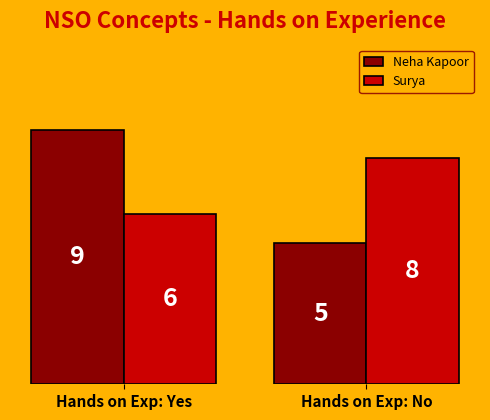

Reading left to right, list all the values displayed in this chart.

Neha Kapoor: 9	5
Surya: 6	8